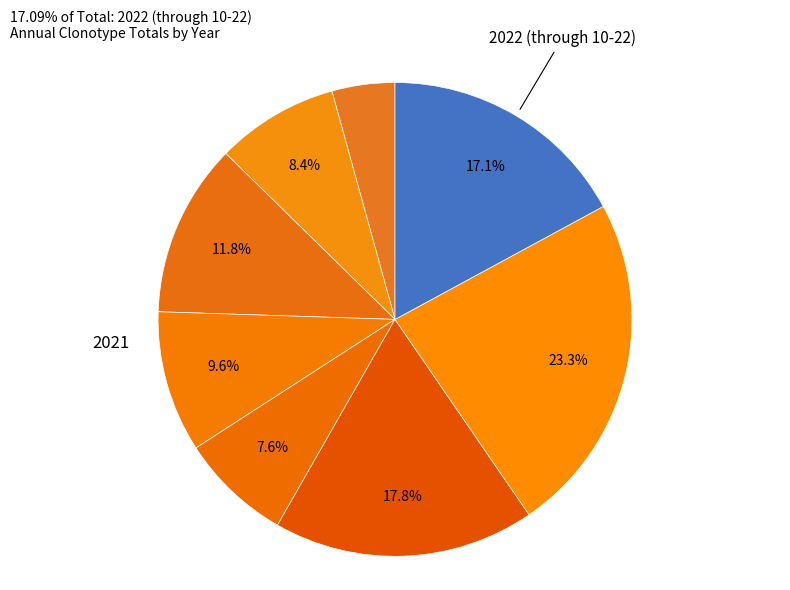

Does any single category account for the majority?

No